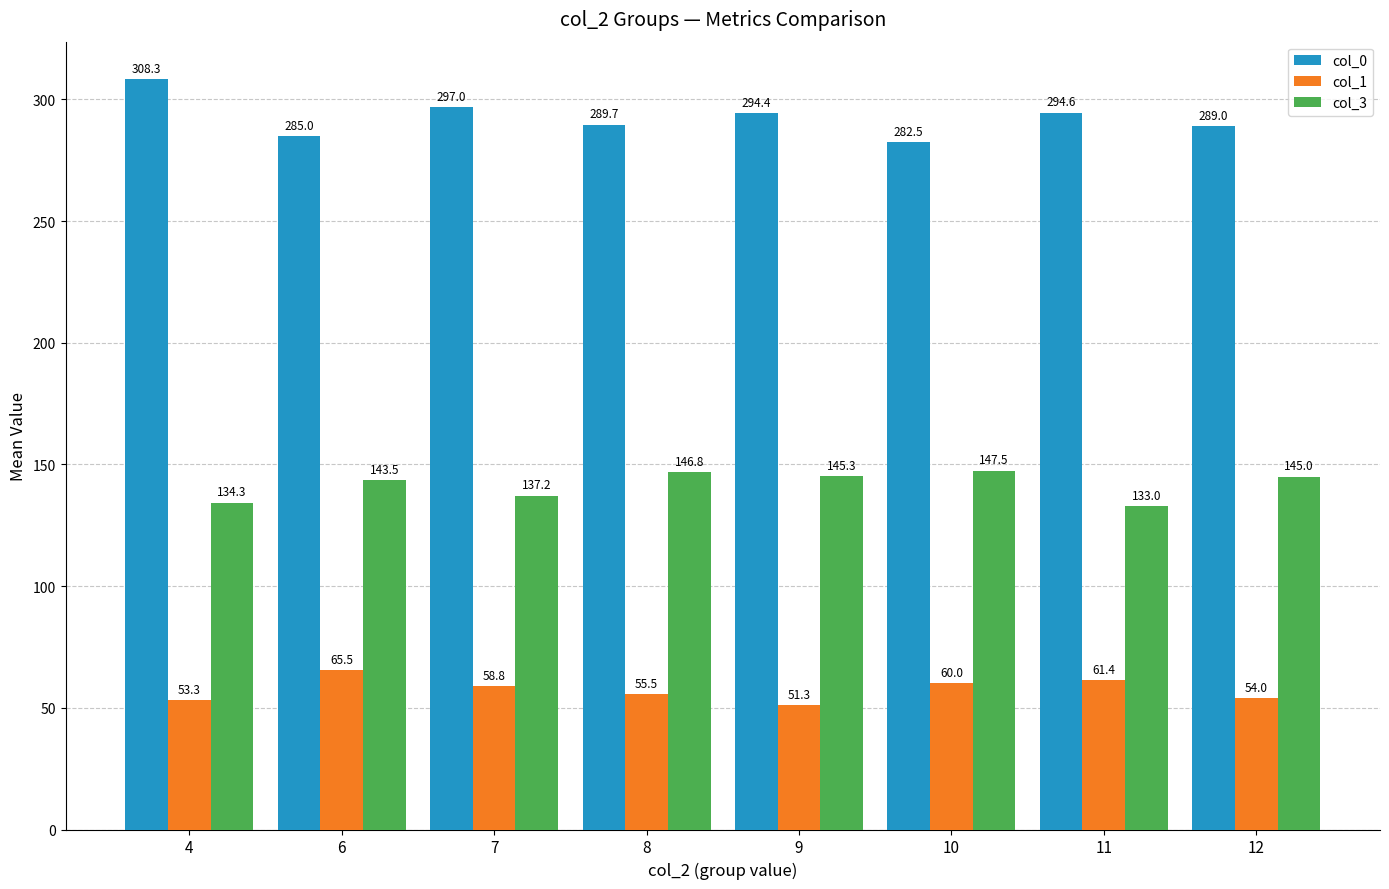

What is the difference between the second highest and second lowest values in the col_0 series?

12.0